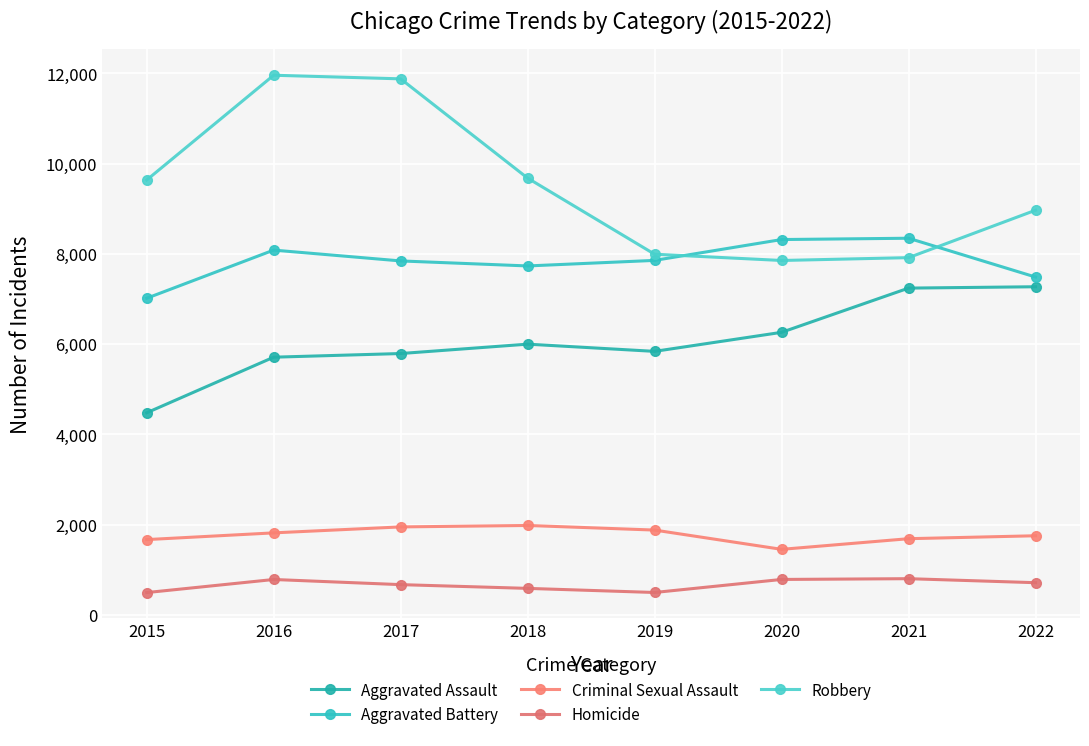

True or false: Homicide has more than 1 points higher than both neighbors.

True